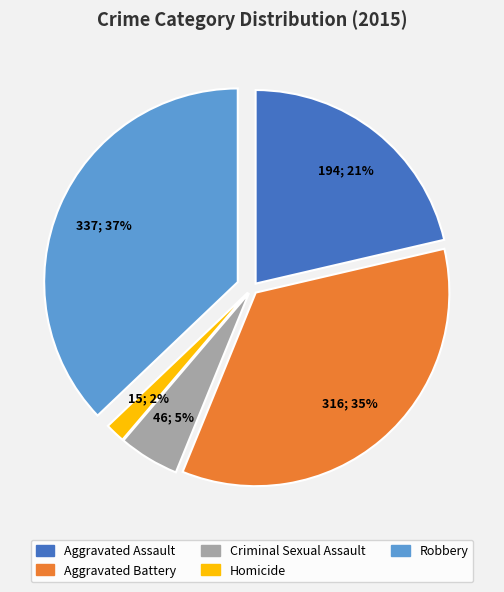

Is there a majority slice in this chart?

No